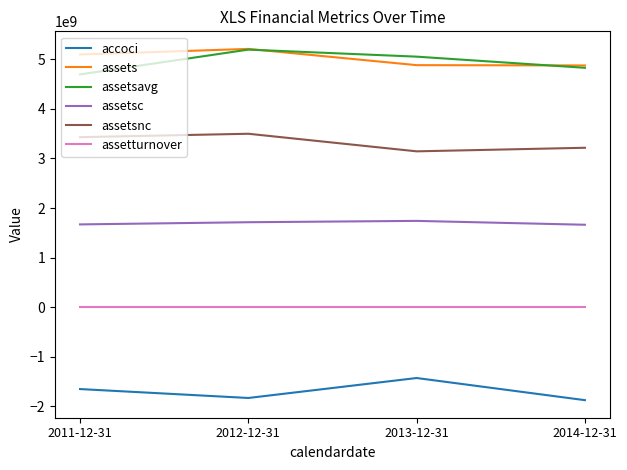

At which label is assets closest to 5045000000?

2011-12-31